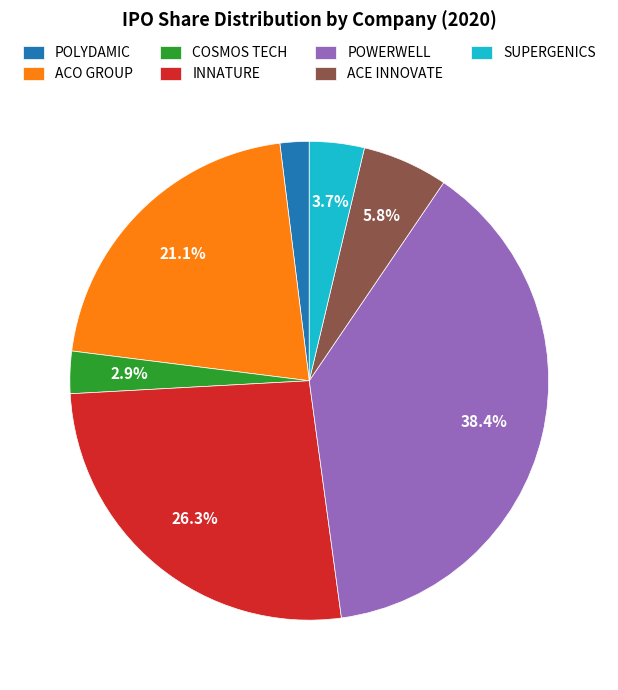

Count the number of slices in the pie.

7